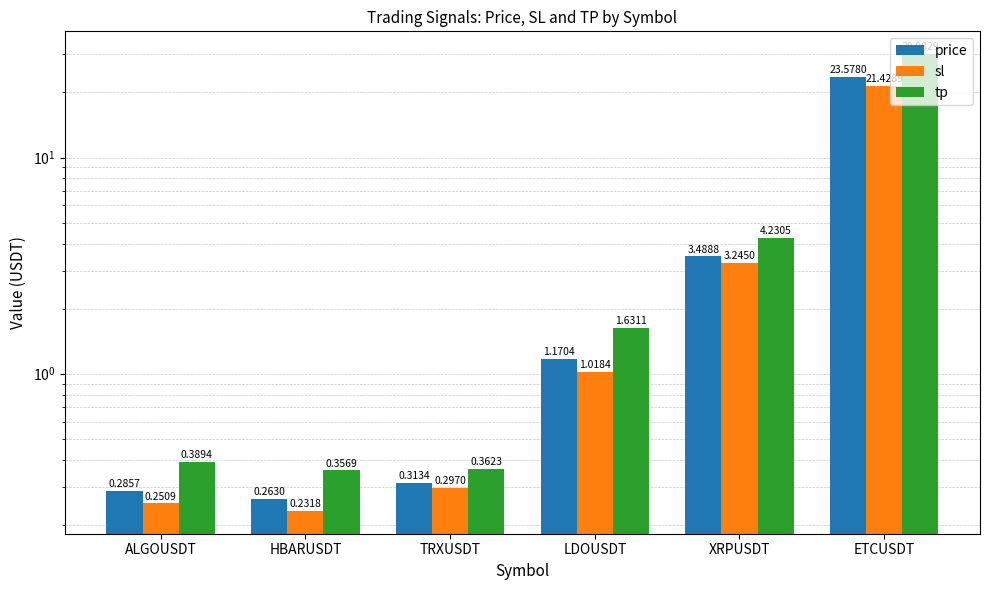

How many bars are there in total?

18